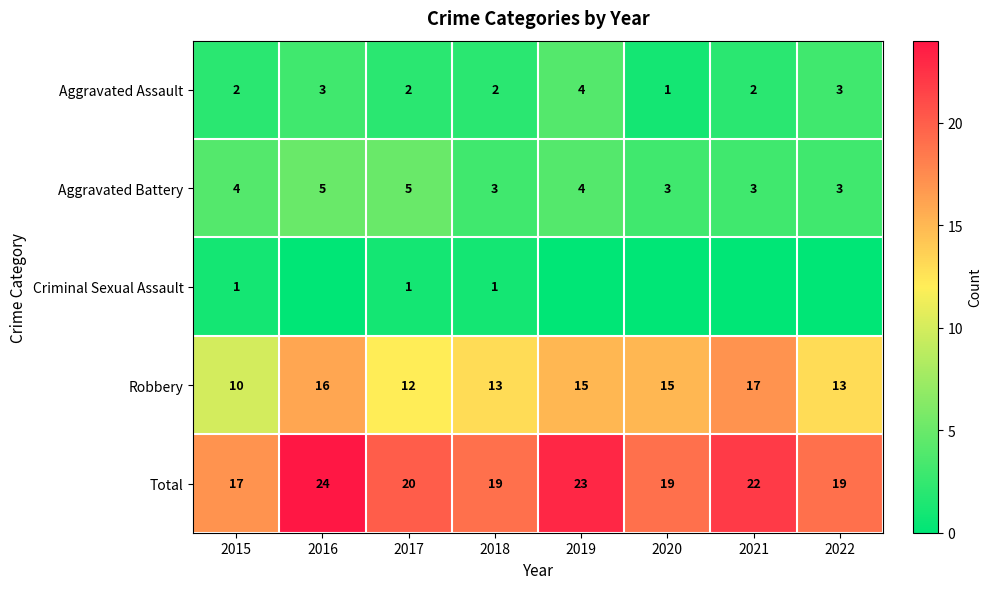

Count the Aggravated Assault values in the range 2 to 3.

6